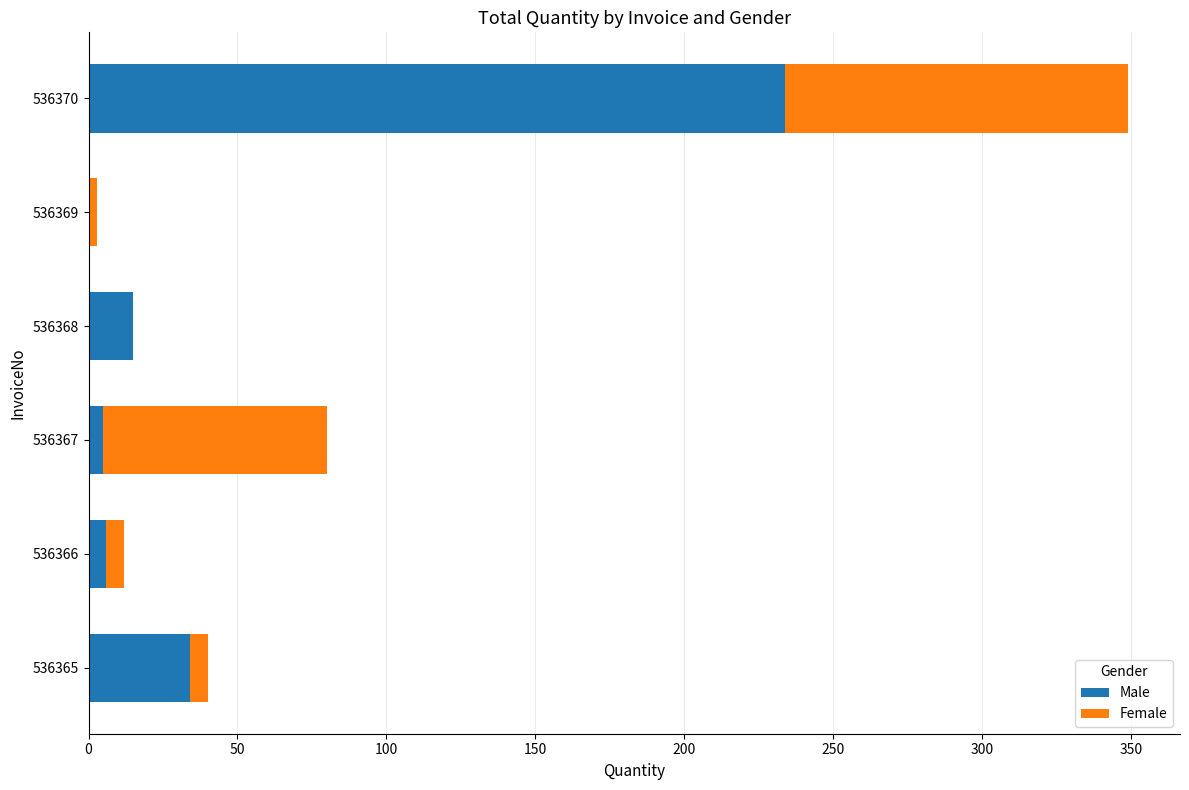

True or false: Male has a value of 34 at 536365.

True